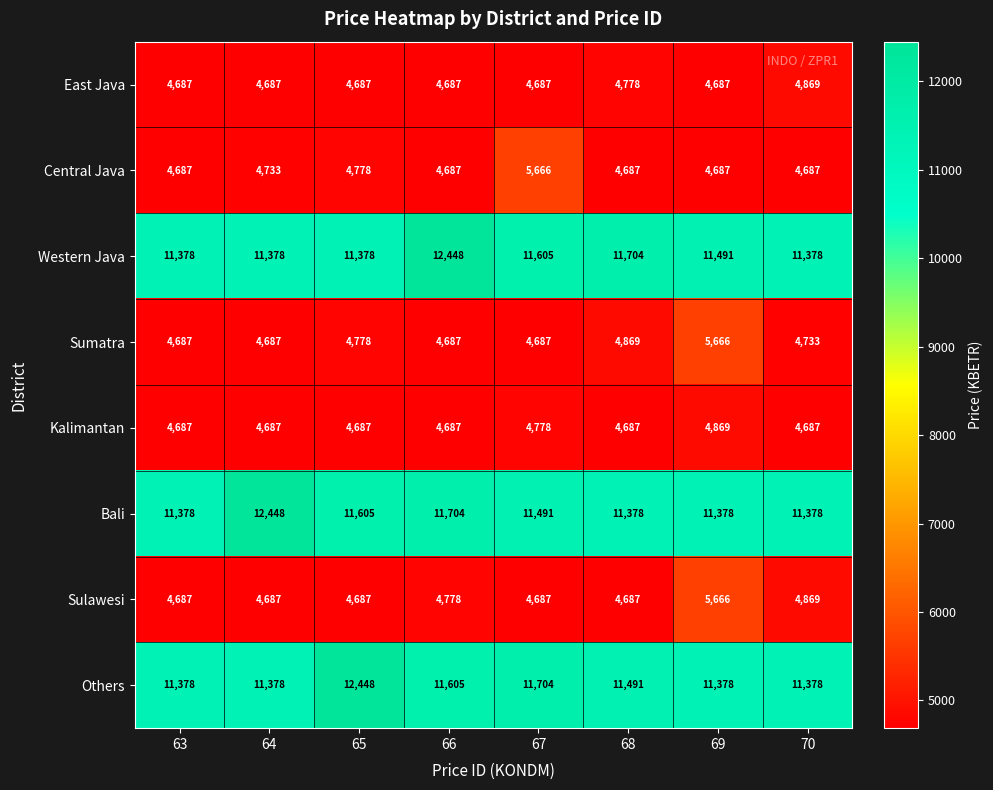

What is the greatest value displayed?

12448